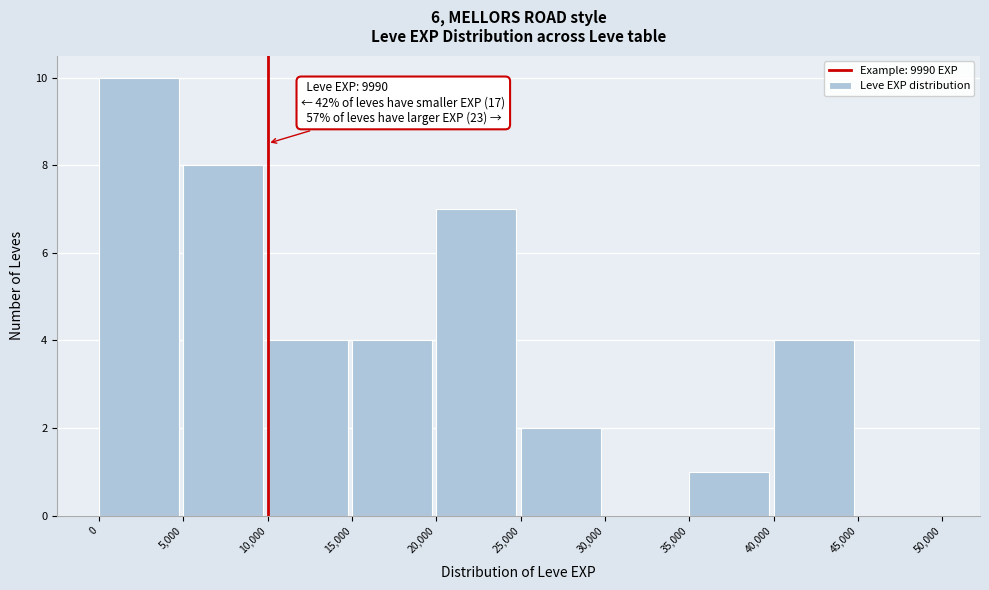

Which range on the x-axis has the tallest bar?

0 to 5,000